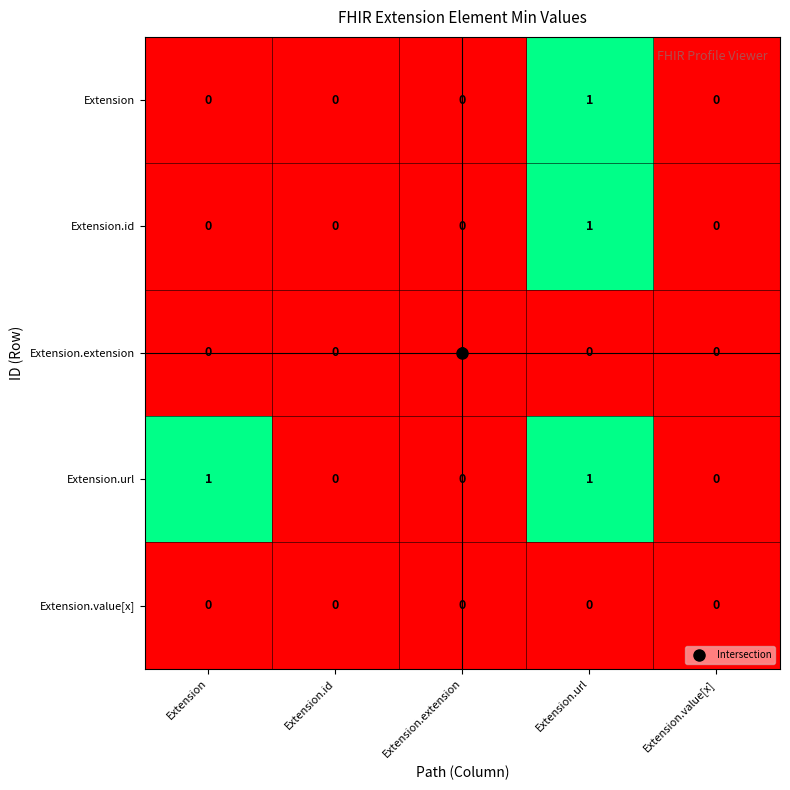

Between Extension and Extension.id, which series saw the biggest shift?

Extension.url